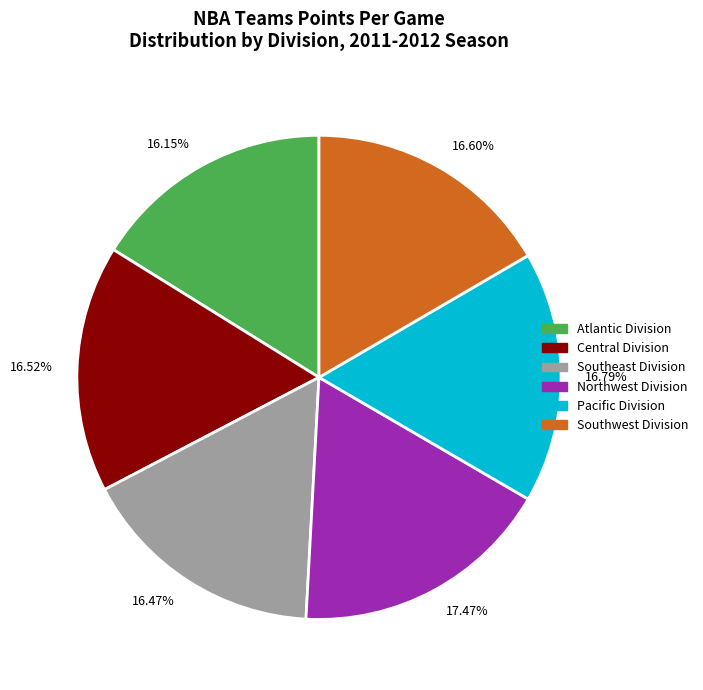

Is there any slice that represents more than half of the pie?

No